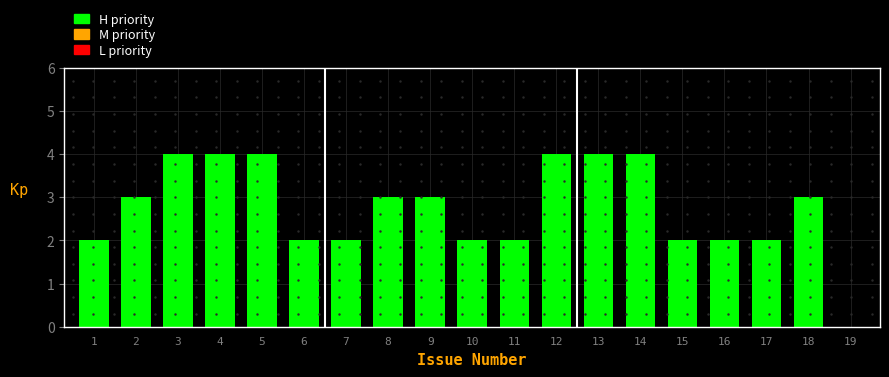

Reading left to right, extract all data points from this chart.

1=2	2=3	3=4	4=4	5=4	6=2	7=2	8=3	9=3	10=2	11=2	12=4	13=4	14=4	15=2	16=2	17=2	18=3	19=0